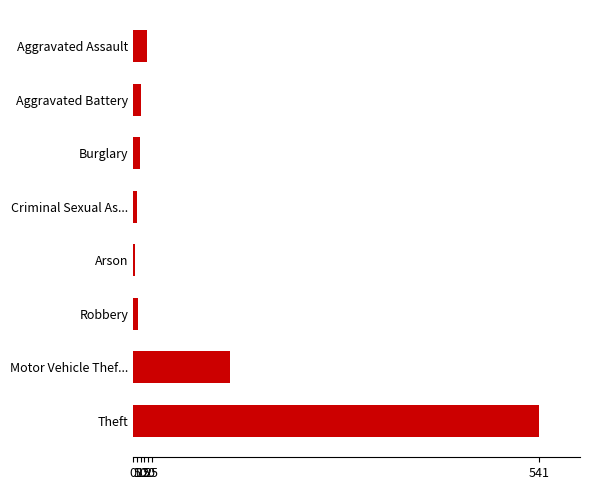

Is it true that the value at Theft is 541?

True